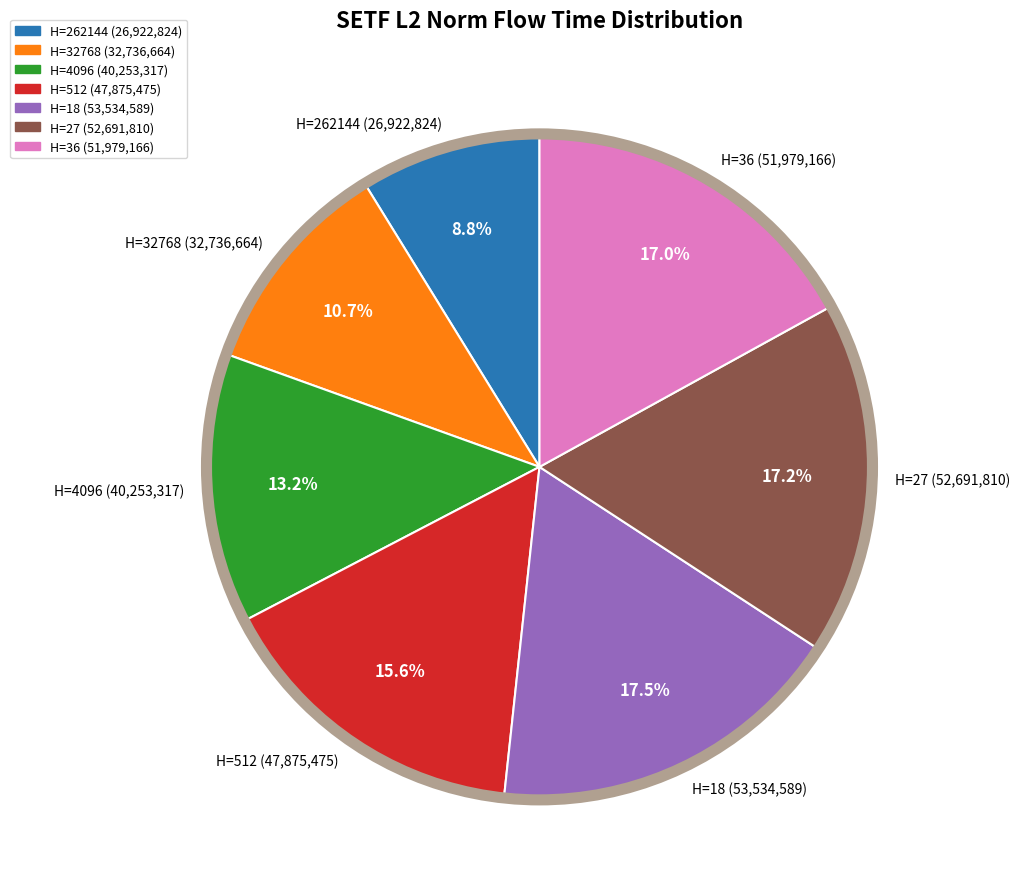

Between H=36 (51,979,166) and H=18 (53,534,589), which is larger?

H=18 (53,534,589)